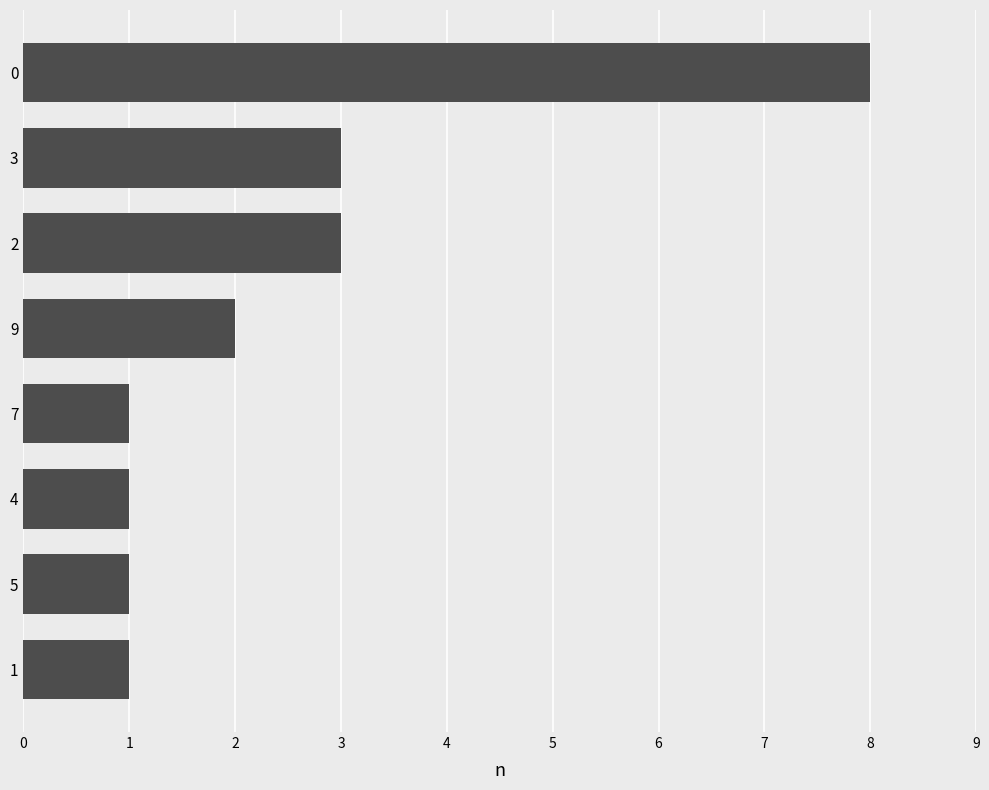

What is the ratio of the value at 4 to the value at 2?

0.3